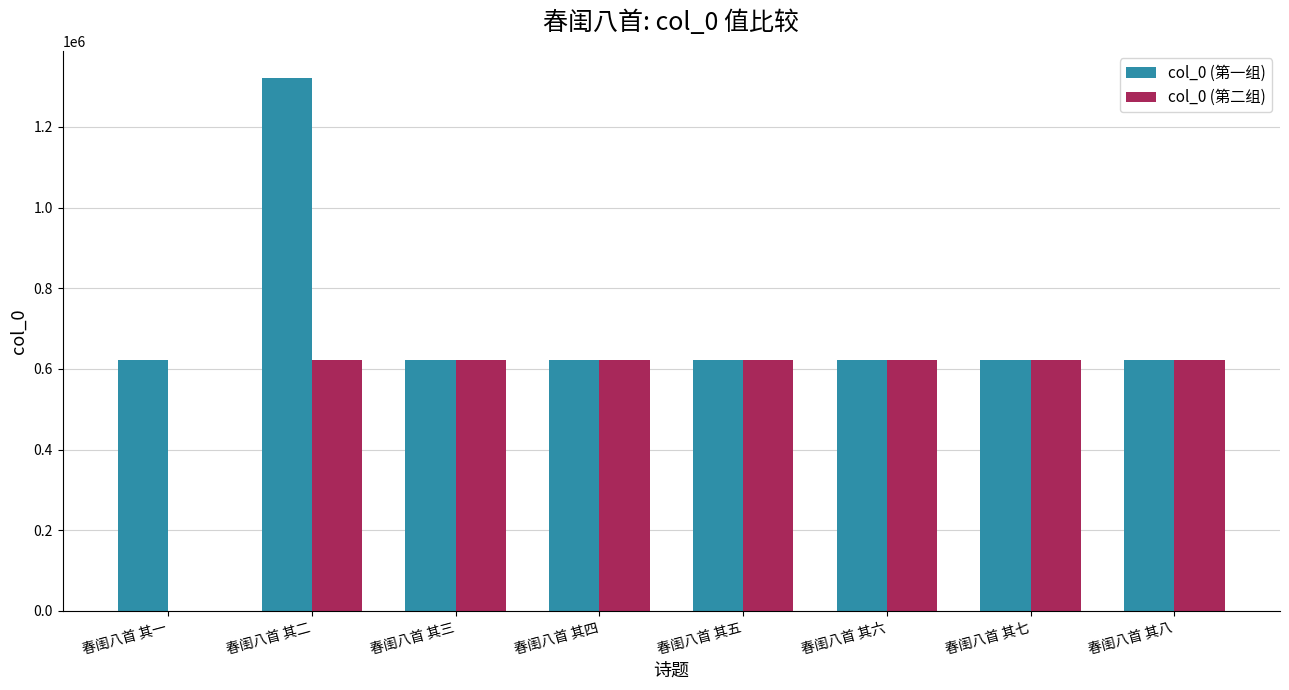

Where is col_0 (第二组) nearest to the value 311287?

春闺八首 其三